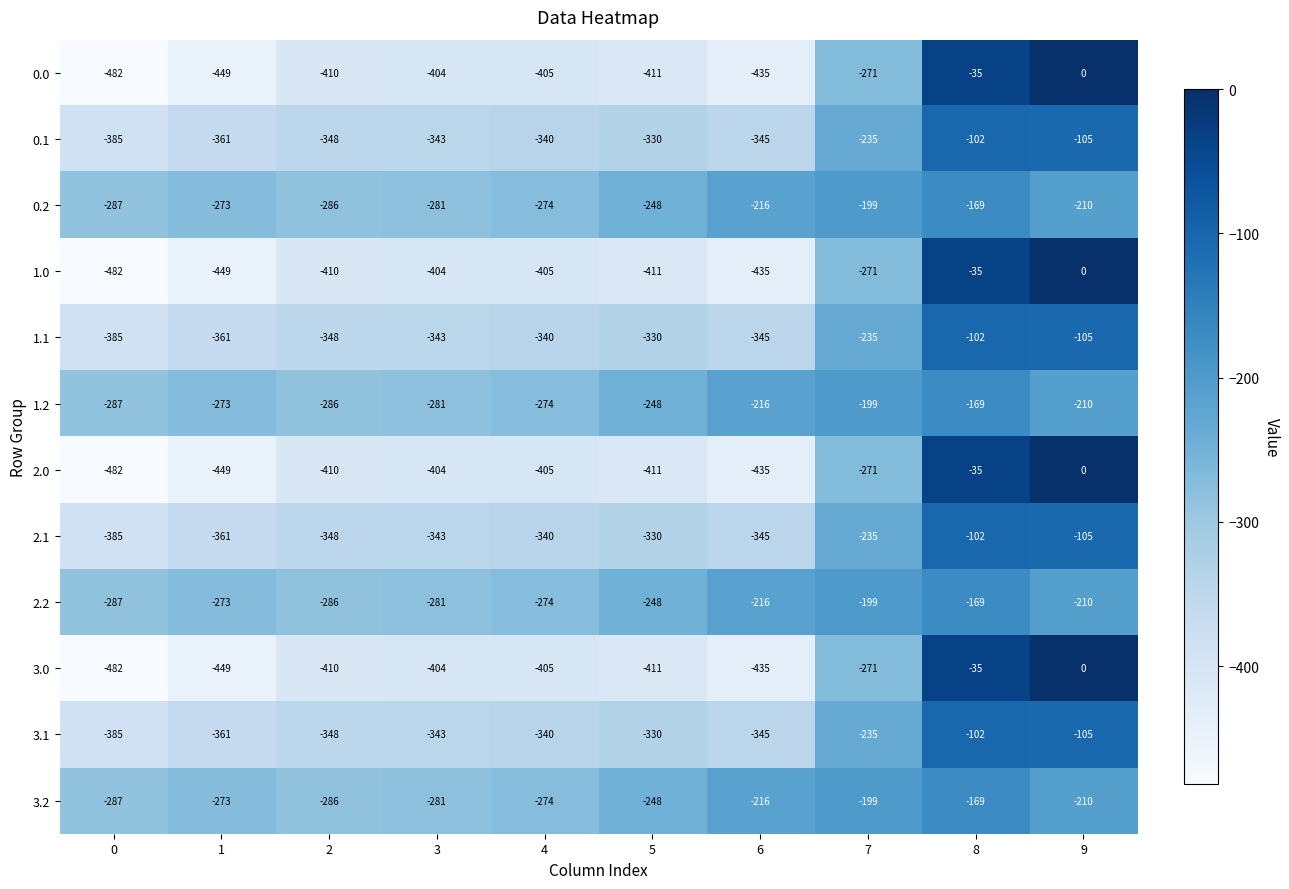

What is the maximum value for 0.2?

-169